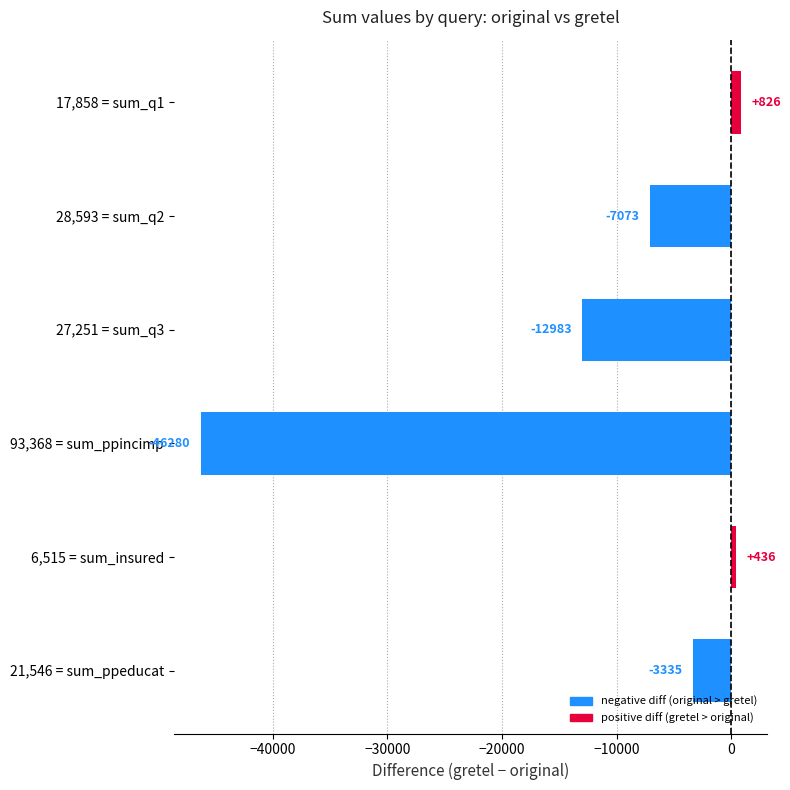

True or false: the data shows -7073 at 28,593 = sum_q2.

True